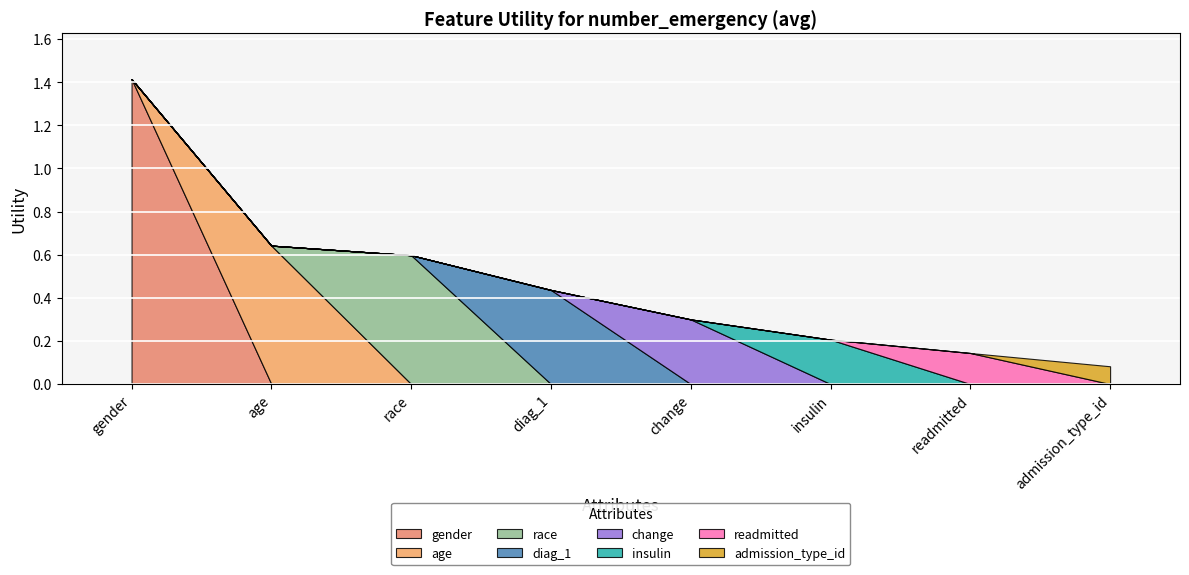

The chart shows a value of 0.1 at change. True or false?

False